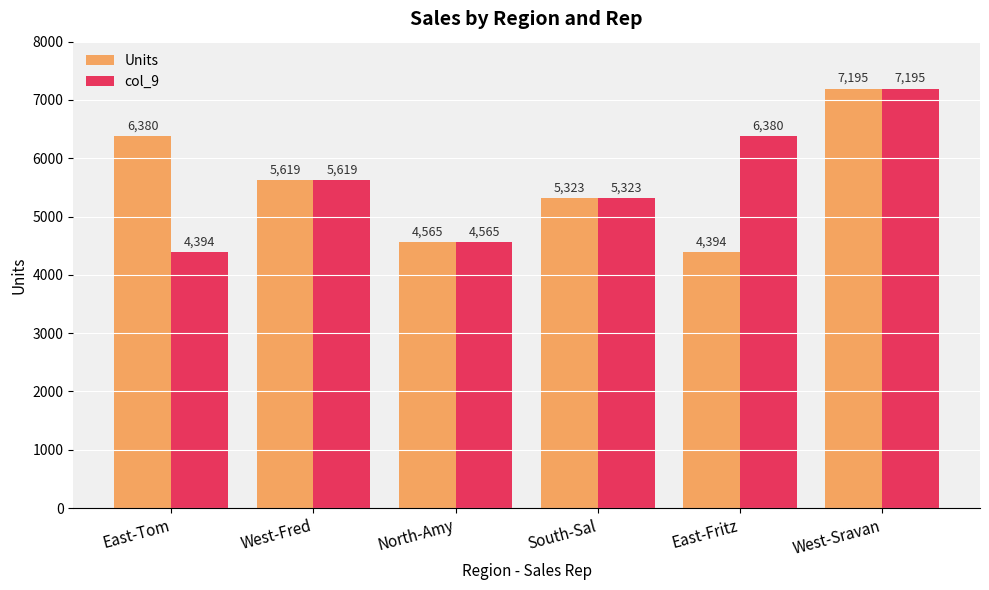

Is the value of col_9 at East-Tom greater than the value of Units at West-Sravan?

No